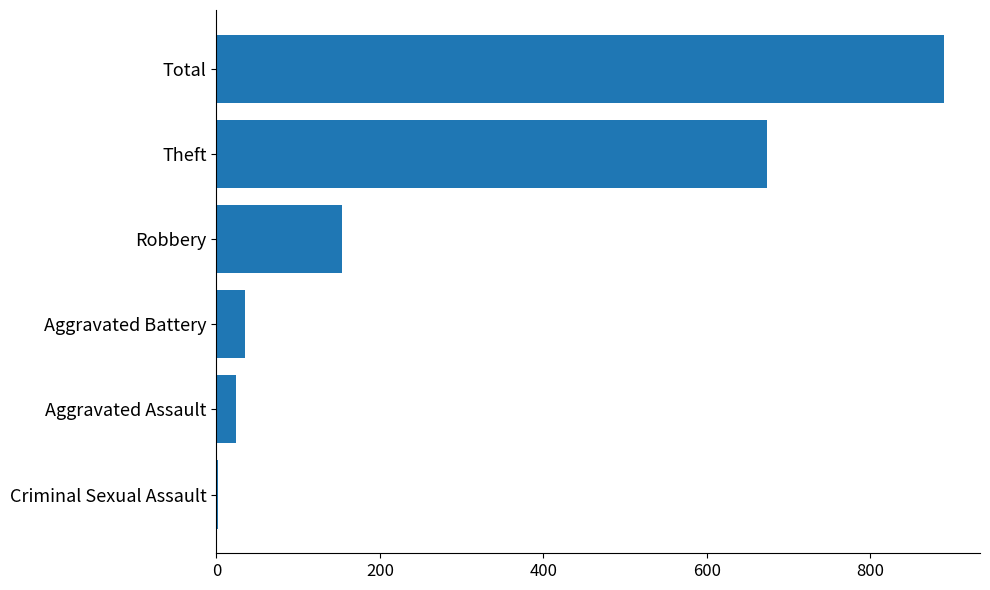

Reading bottom to top, list all the values displayed in this chart.

Criminal Sexual Assault=2	Aggravated Assault=24	Aggravated Battery=35	Robbery=154	Theft=674	Total=890